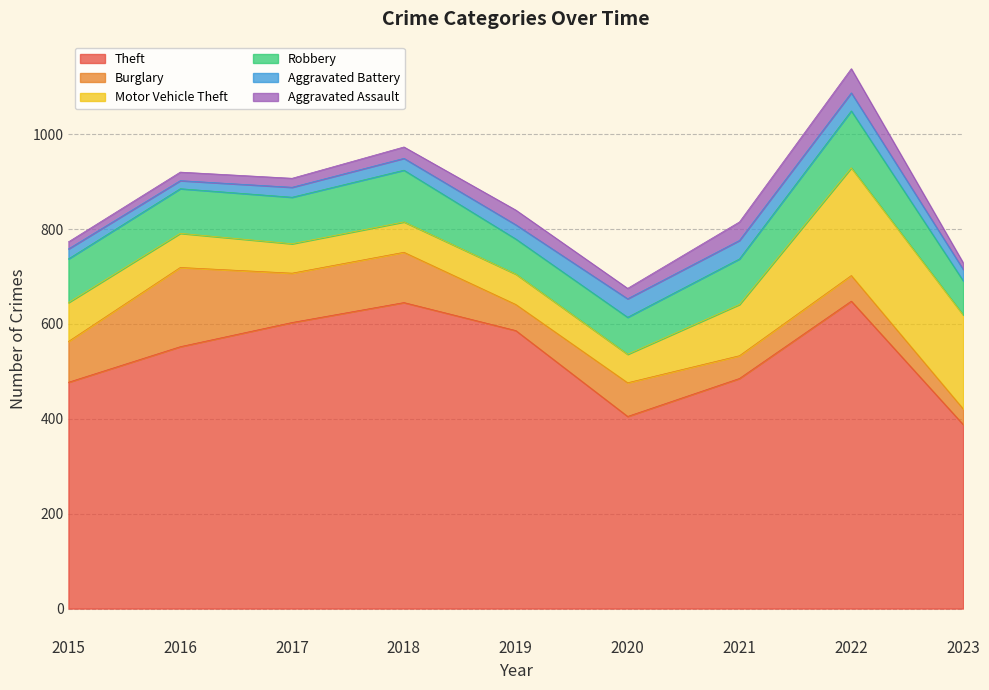

List the series in order of their peak value, highest first.

Theft, Motor Vehicle Theft, Burglary, Robbery, Aggravated Assault, Aggravated Battery